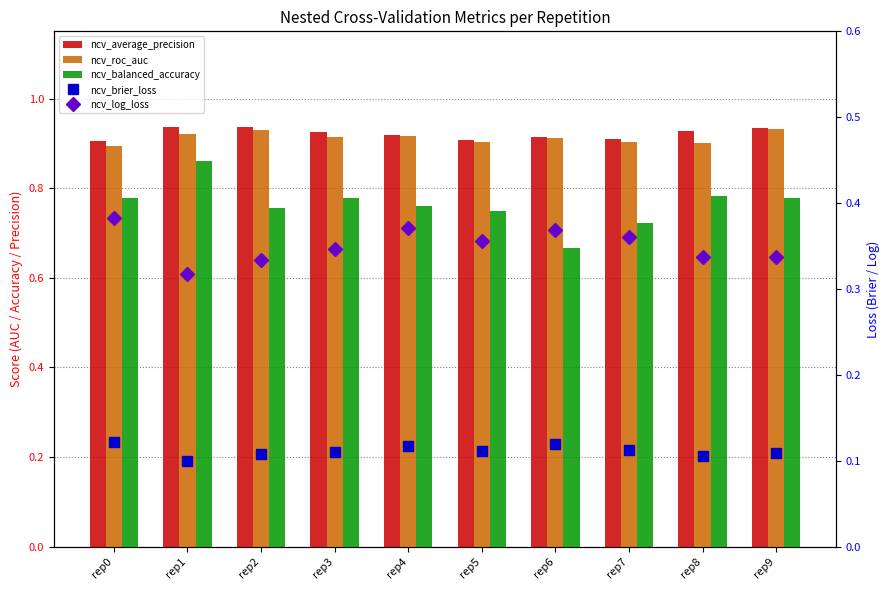

What is the value of the ncv_average_precision bar at the 5th from the left?

0.9